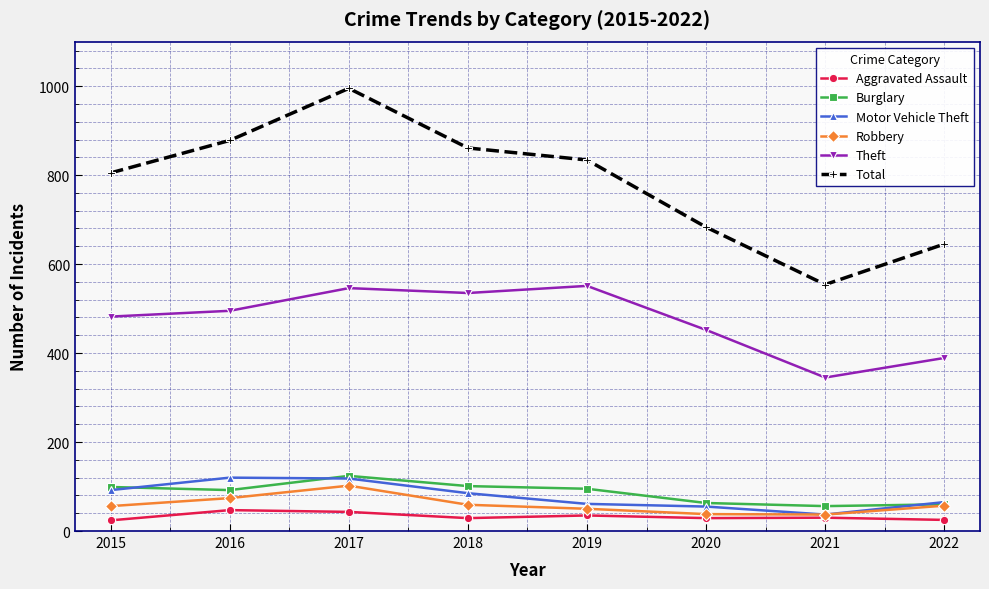

Which series has the widest spread of values?

Total